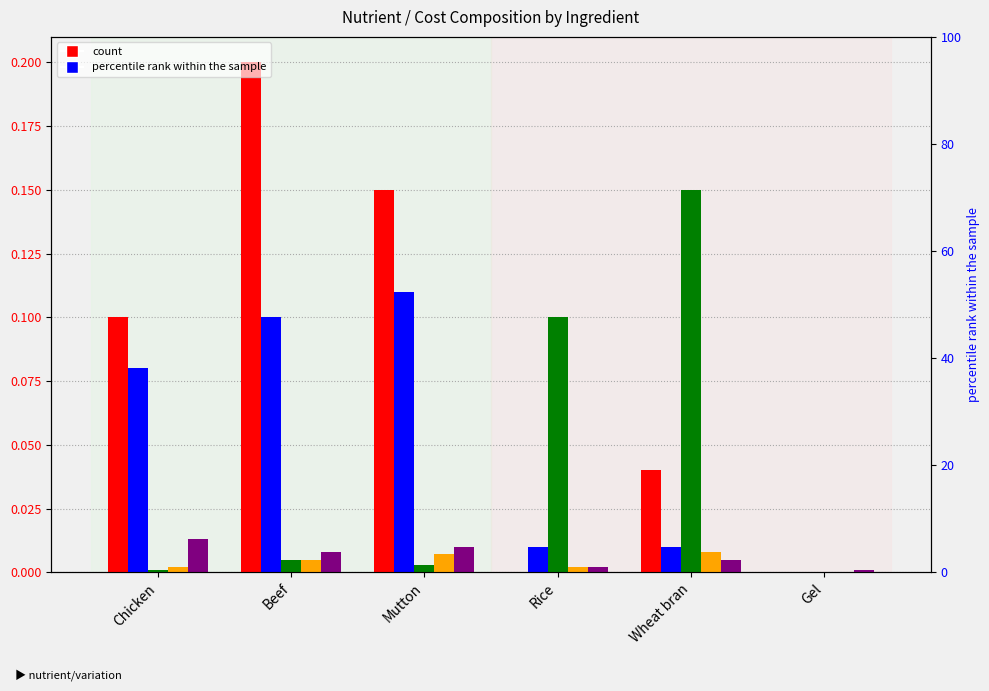

True or false: Cost has a value of 0.0 at Chicken.

True